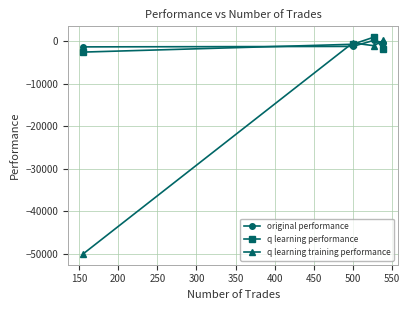

What is the difference between the maximum and minimum values in the q learning performance series?

3508.1